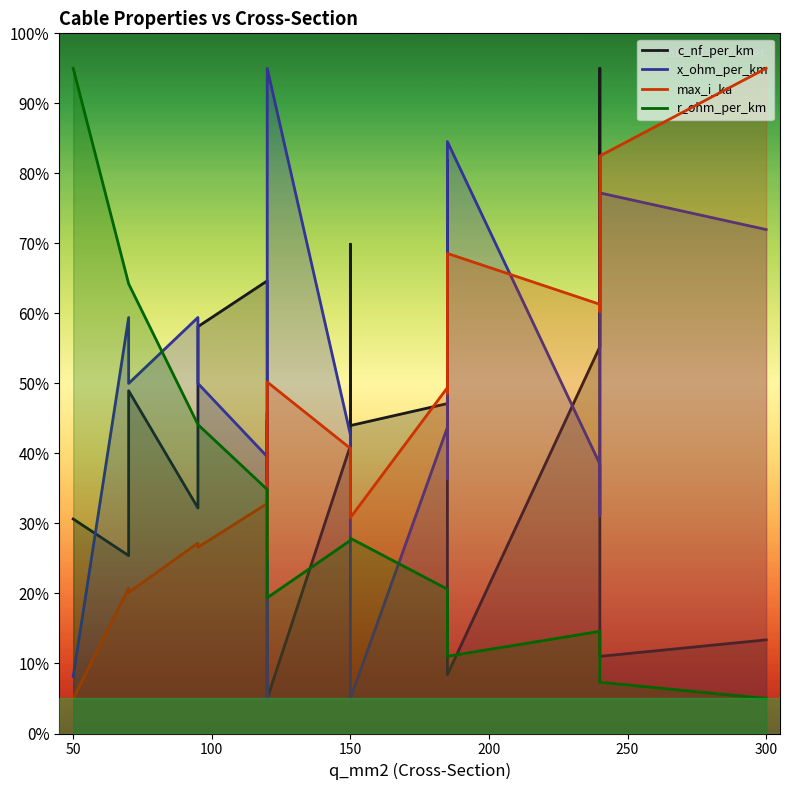

What is the value of the max_i_ka point at the 1st from the left?

5.0